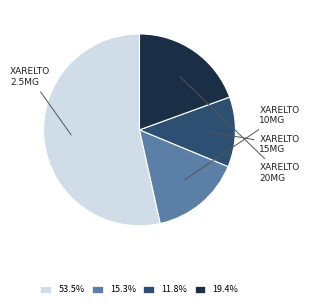

What is the smallest slice in the pie chart?

XARELTO 15MG